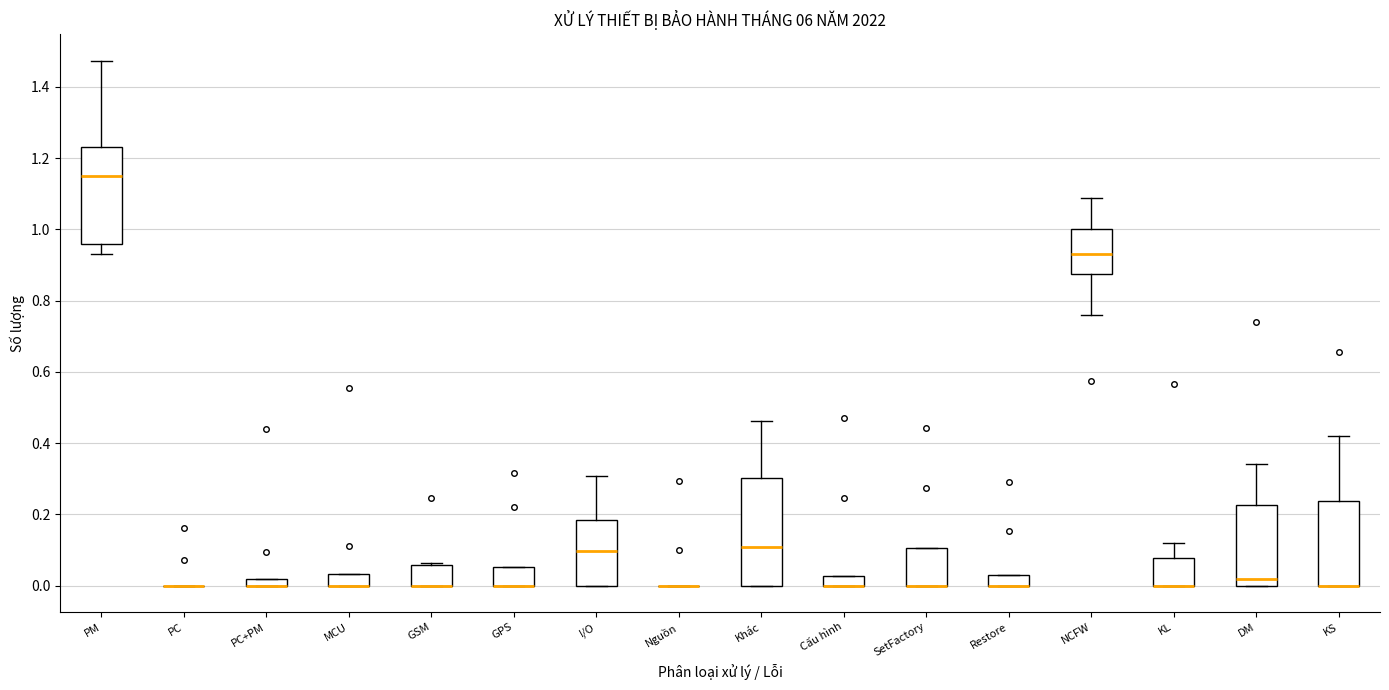

Comparing the boxes themselves (not the whiskers), which one is the tallest?

Khác